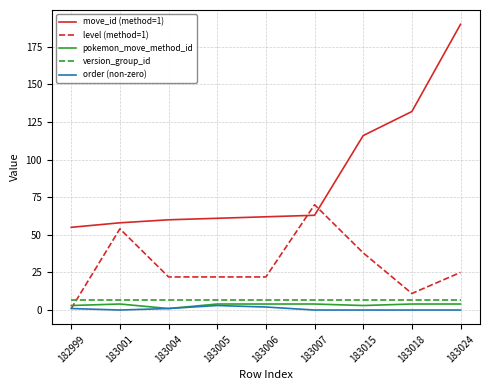

Which label corresponds to the largest value in the chart?

183024